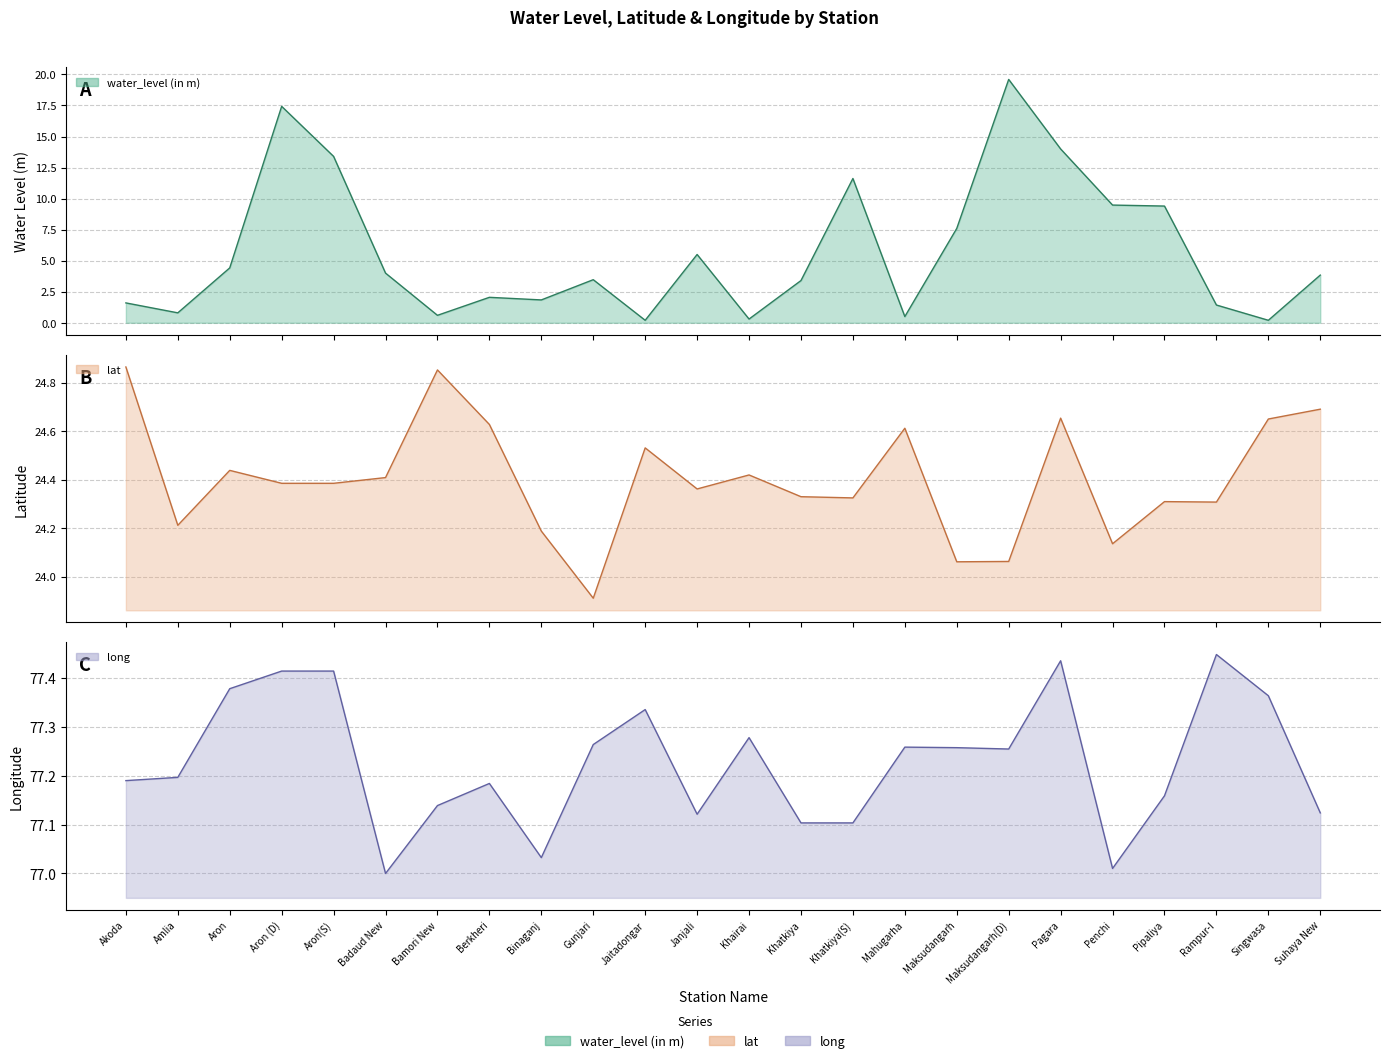

True or false: lat and water_level (in m) intersect in this chart.

False